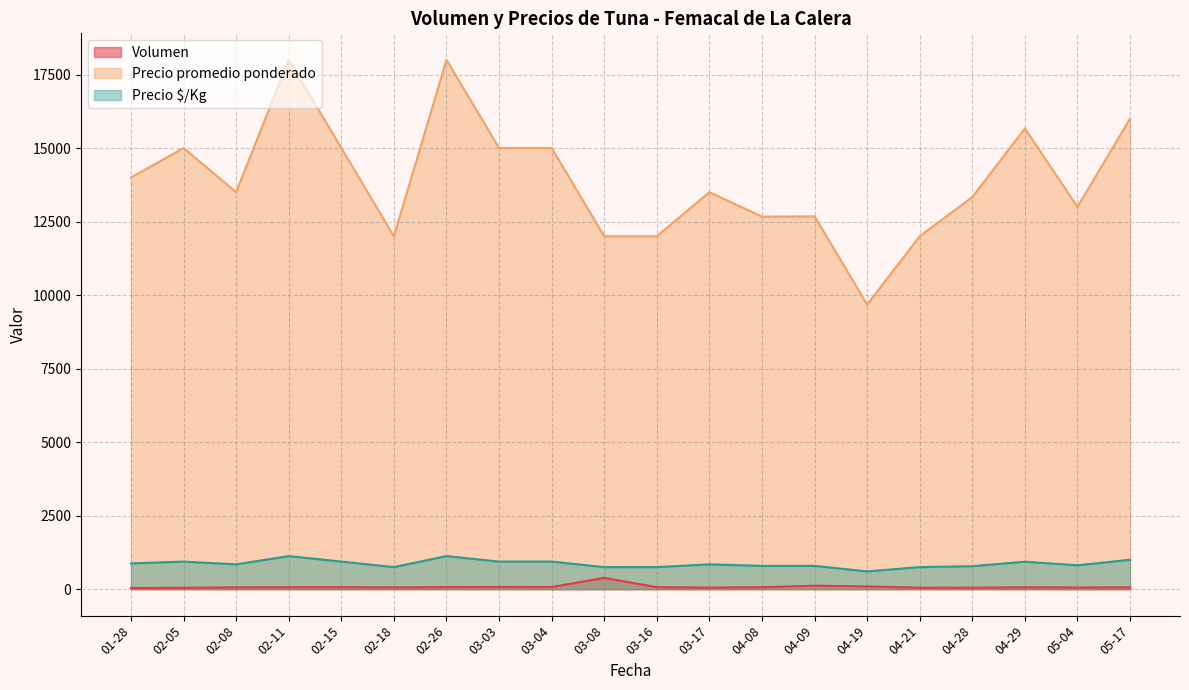

Which series has the largest total across all categories?

Precio promedio ponderado